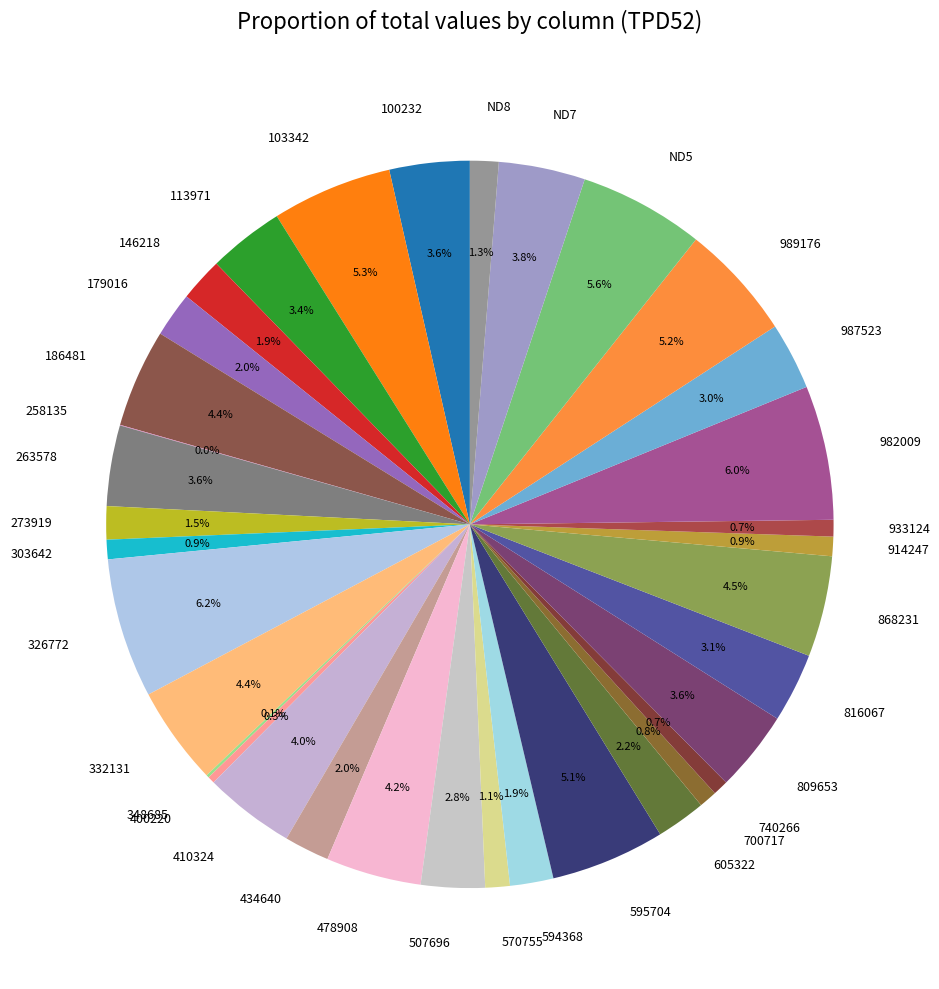

What percentage is the 816067 slice, to the nearest percent?

3%